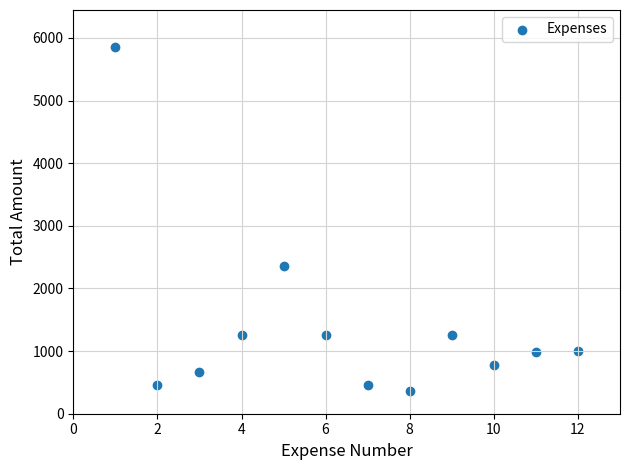

What Y value in the scatter plot is closest to 3112?

2365.7